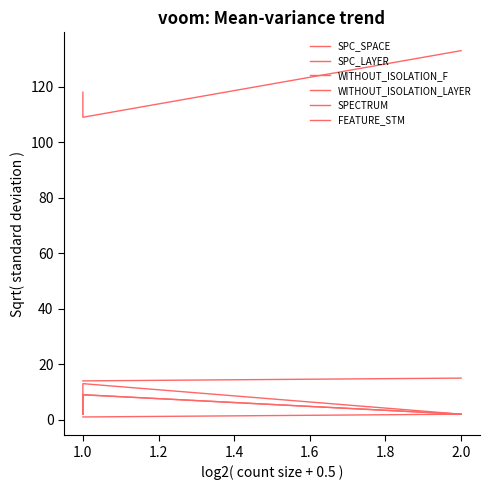

How many lines are shown in the chart?

6